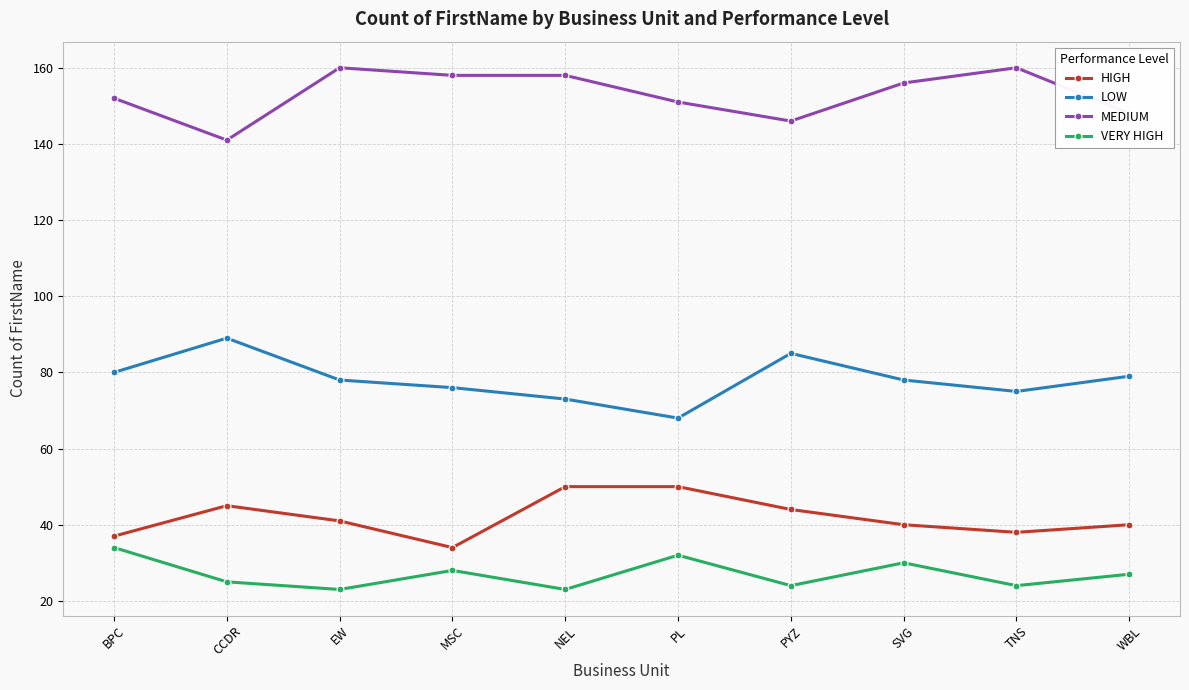

At NEL, list the series in order from smallest to largest.

VERY HIGH, HIGH, LOW, MEDIUM